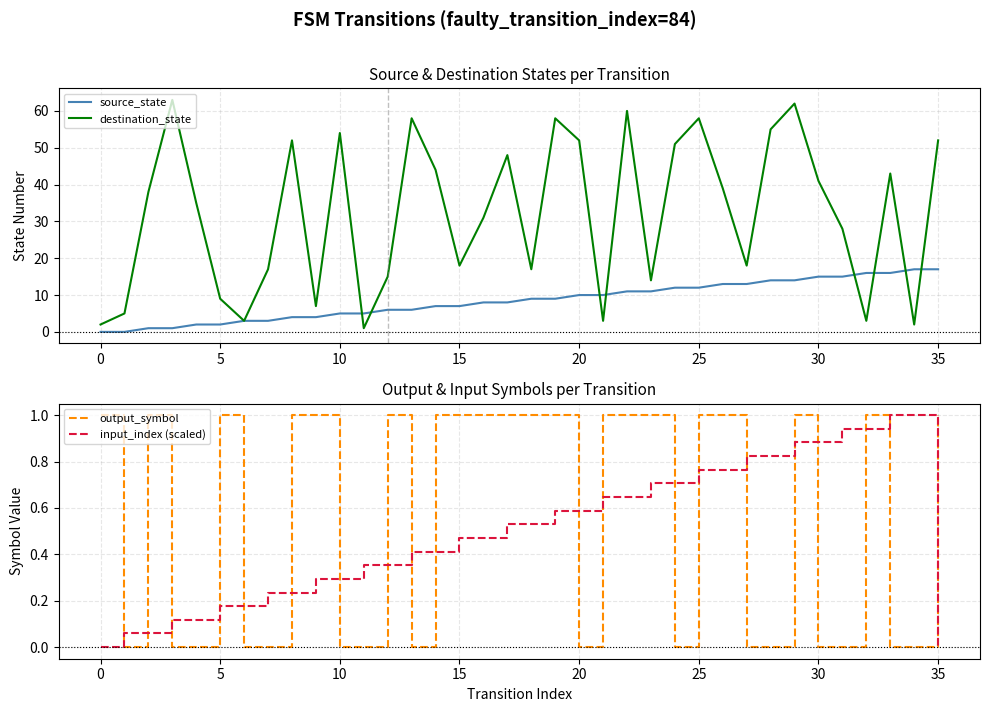

What is the difference between the maximum and minimum values in the output_symbol series?

1.0